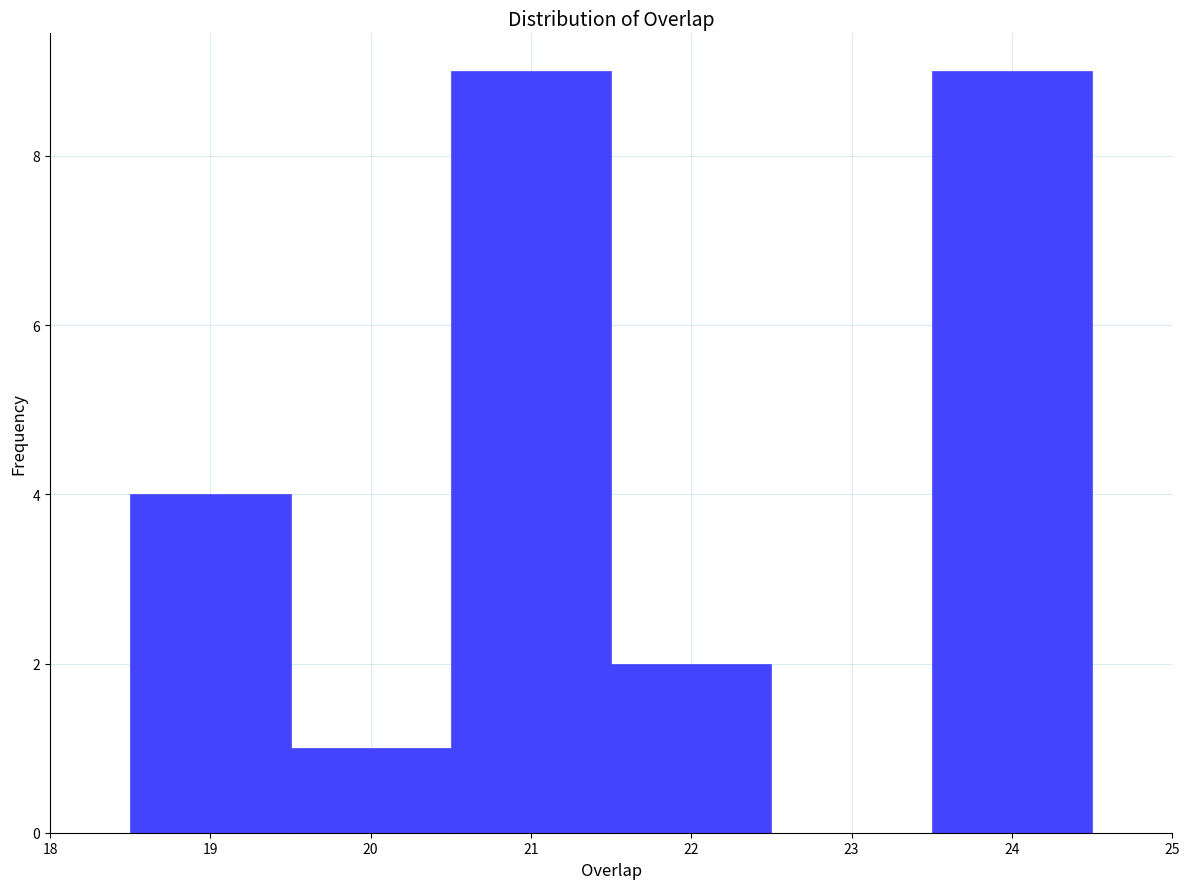

Reading left to right, list every bar in this chart as the range it spans on the x-axis followed by its height. The values are not printed on the chart, so give them approximately, as read against the axis.

18.5 to 19.5: 4
19.5 to 20.5: 1
20.5 to 21.5: 9
21.5 to 22.5: 2
22.5 to 23.5: 0
23.5 to 24.5: 9